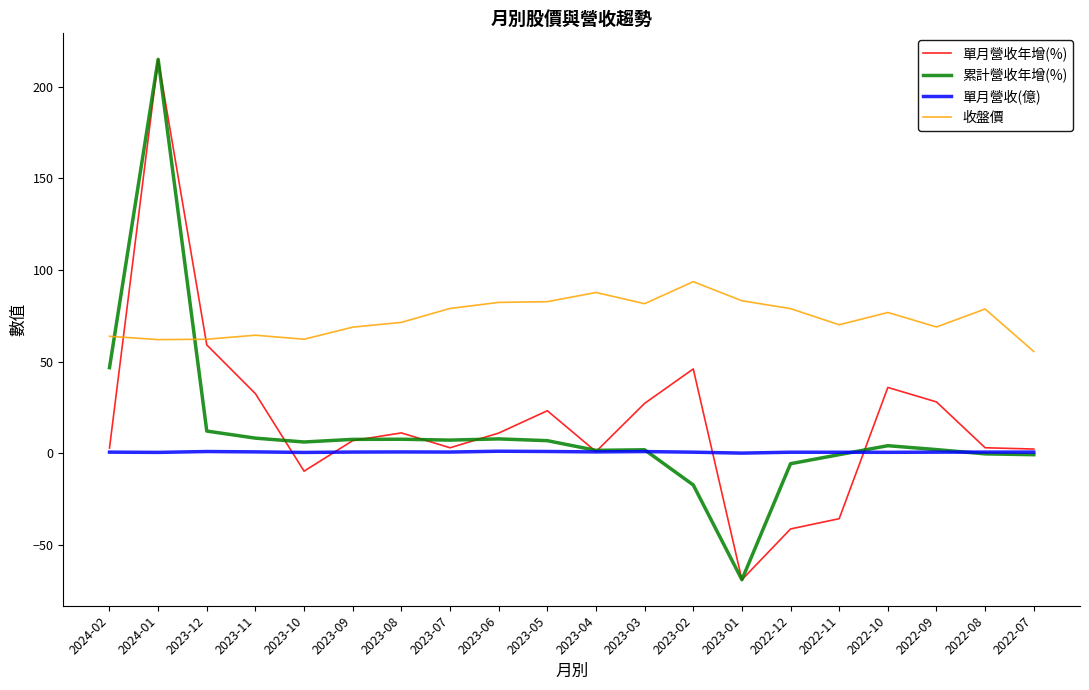

Which series changed the most between 2023-04 and 2023-01?

累計營收年增(%)